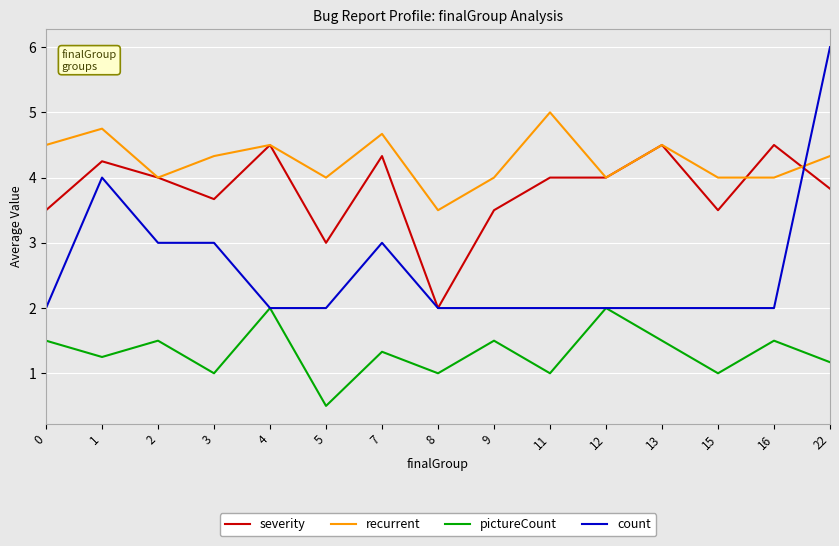

Does the chart display data point markers on the line(s)?

No